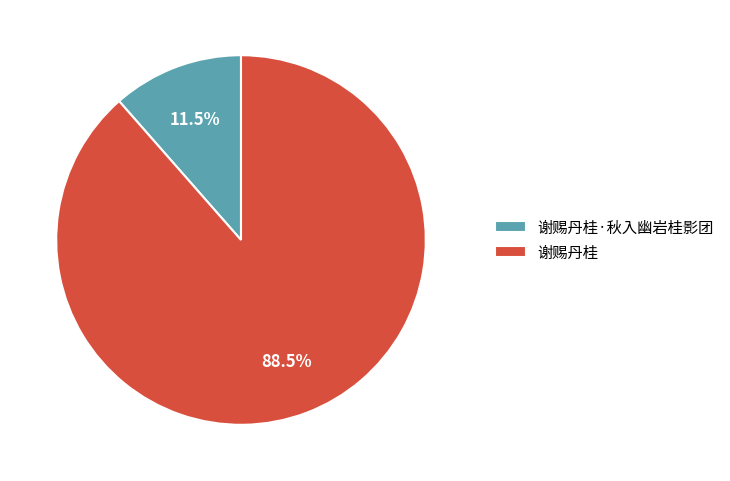

Does any single category account for the majority?

Yes